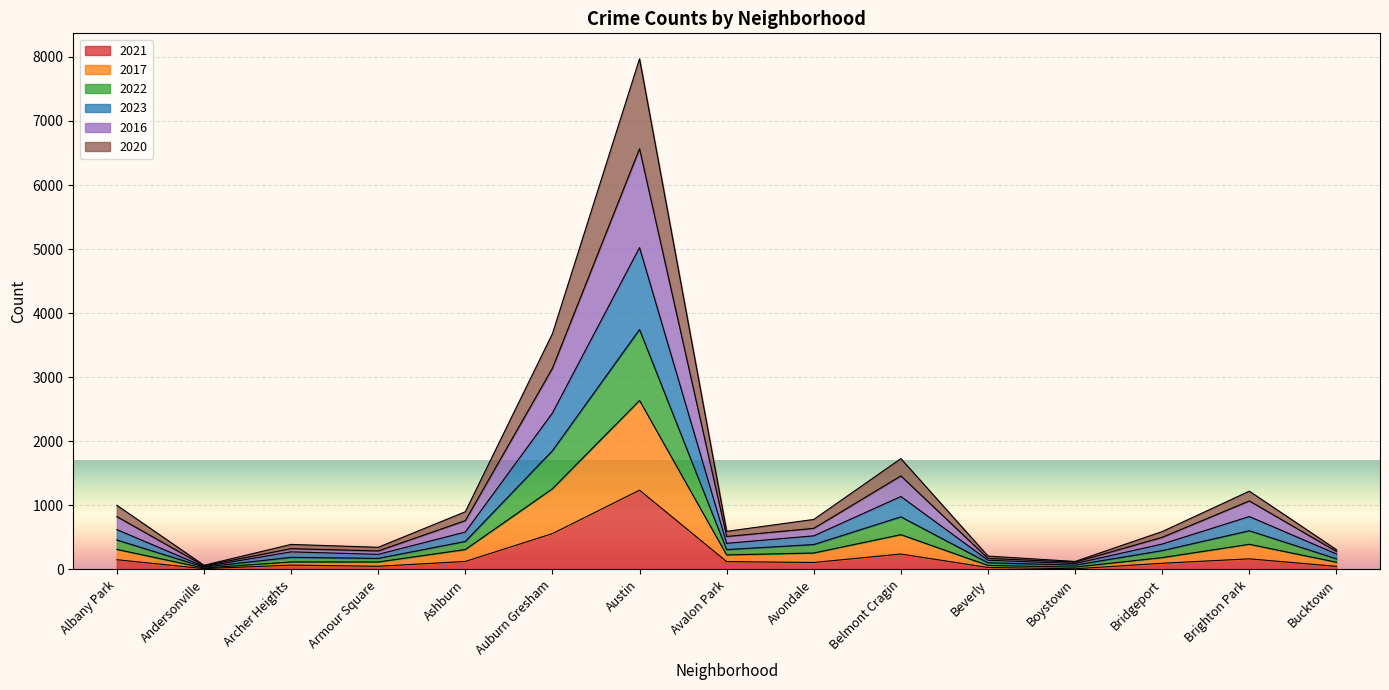

How many interior local valleys does the 2022 series have?

4